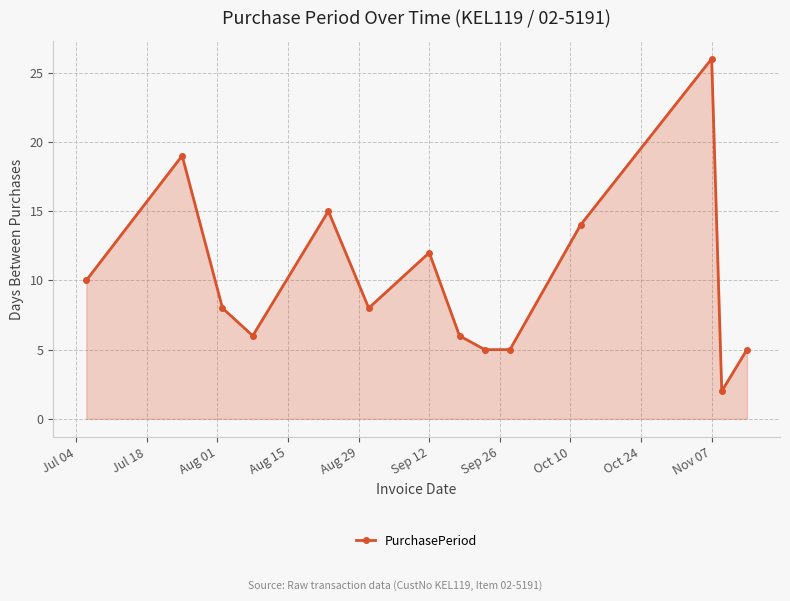

What is the value of the 13th point from the left?

2